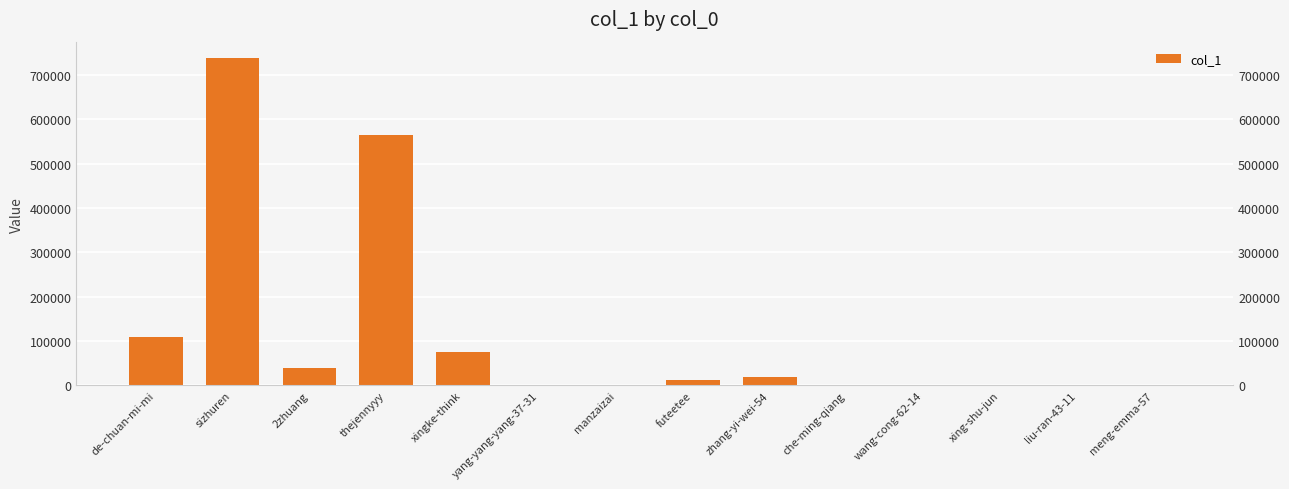

Reading left to right, what are all the values shown in this chart?

de-chuan-mi-mi=110227	sizhuren=738579	2zhuang=38657	thejennyyy=564123	xingke-think=74720	yang-yang-yang-37-31=484	manzaizai=2156	futeetee=13060	zhang-yi-wei-54=19140	che-ming-qiang=1	wang-cong-62-14=10	xing-shu-jun=1	liu-ran-43-11=1	meng-emma-57=1